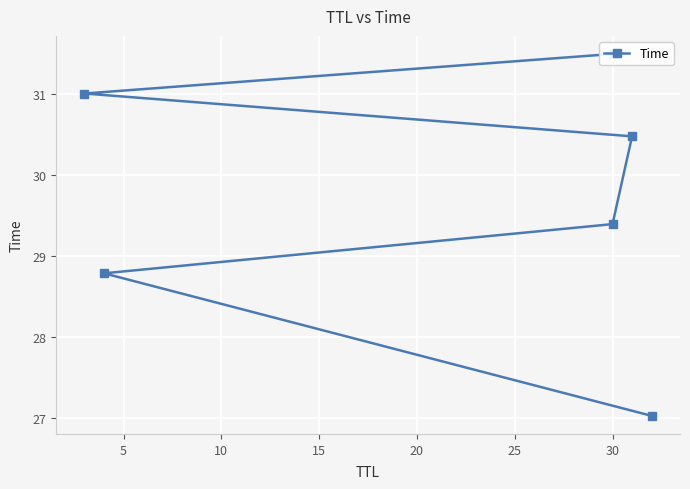

Approximately how many times larger is the value at 15 compared to 25?

1.0